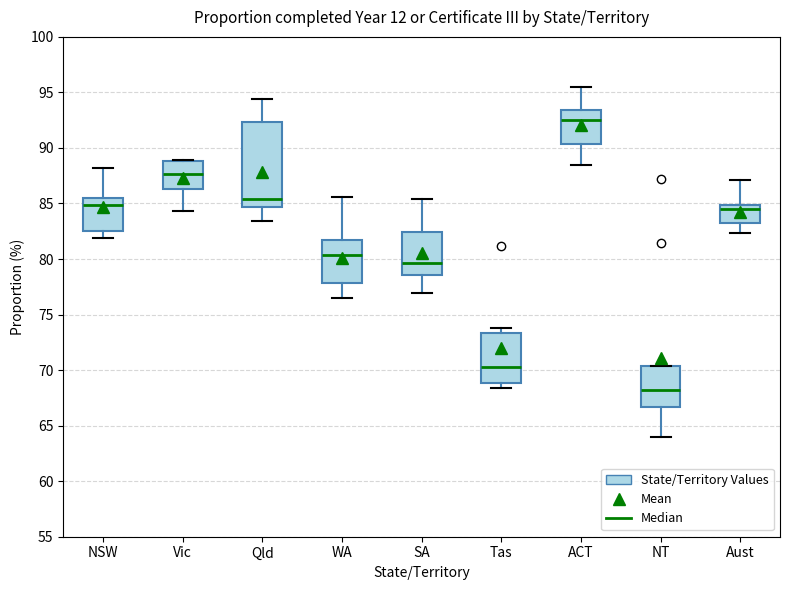

Reading left to right, transcribe this box plot: for each box, give where its median line is, the range the box spans, and where its two whiskers end, as read against the y-axis. The values are not printed on the chart, so give them approximately, as read against the axis.

NSW: median 85.0, box 82.5 to 85.5, whiskers 82.0 to 88.0
Vic: median 87.5, box 86.5 to 89.0, whiskers 84.5 to 89.0
Qld: median 85.5, box 84.5 to 92.5, whiskers 83.5 to 94.5
WA: median 80.5, box 78.0 to 81.5, whiskers 76.5 to 85.5
SA: median 79.5, box 78.5 to 82.5, whiskers 77.0 to 85.5
Tas: median 70.5, box 69.0 to 73.5, whiskers 68.5 to 74.0
ACT: median 92.5, box 90.5 to 93.5, whiskers 88.5 to 95.5
NT: median 68.0, box 66.5 to 70.5, whiskers 64.0 to 70.5
Aust: median 84.5, box 83.0 to 85.0, whiskers 82.5 to 87.0